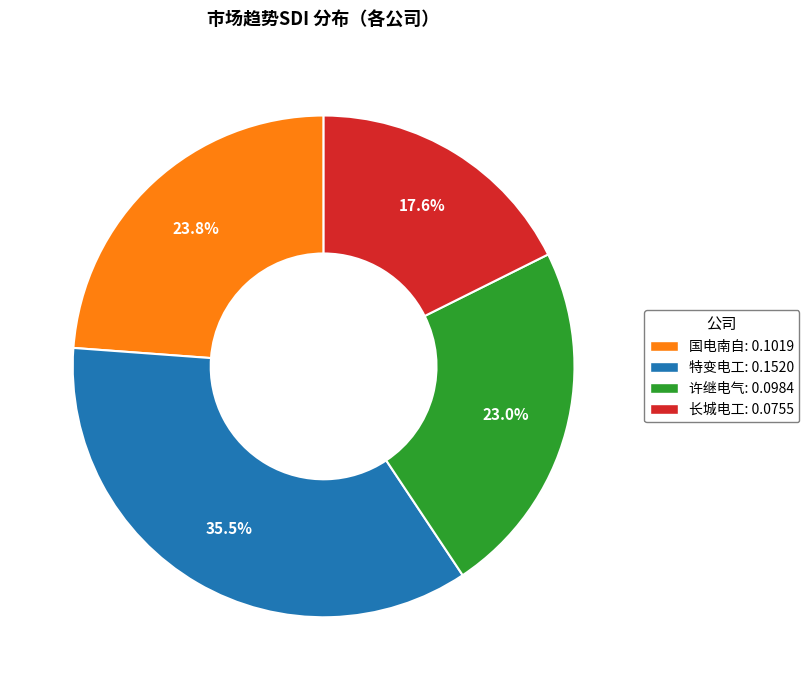

How many segments does this pie chart have?

4